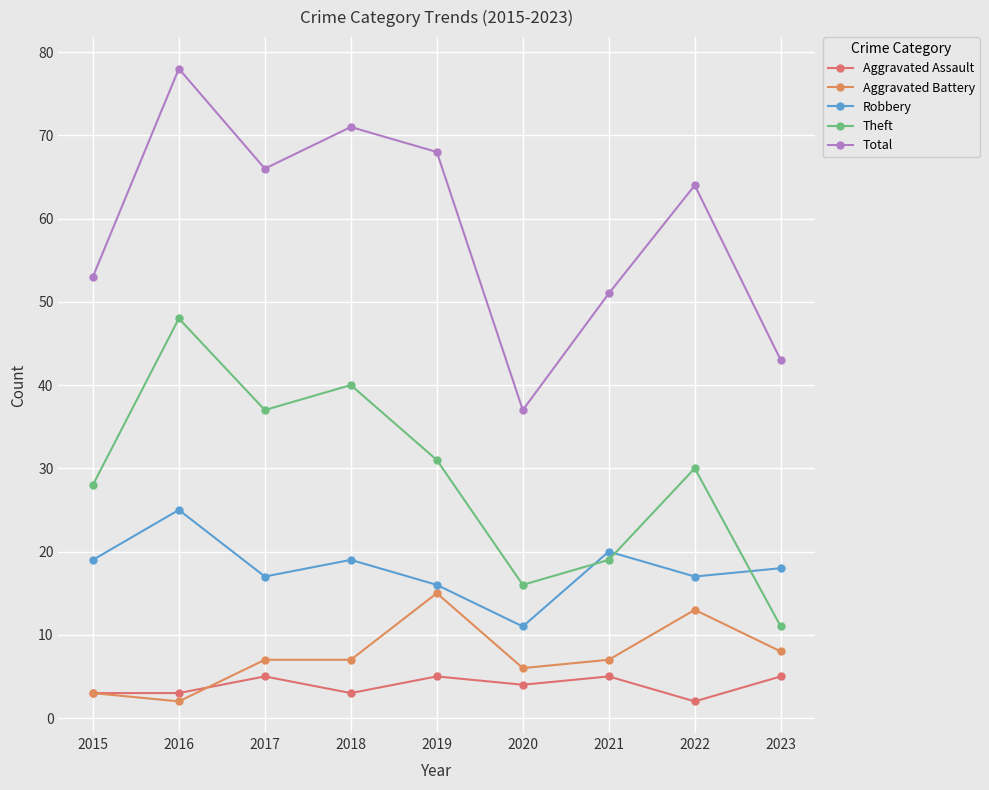

Where is Total nearest to the value 57?

2015